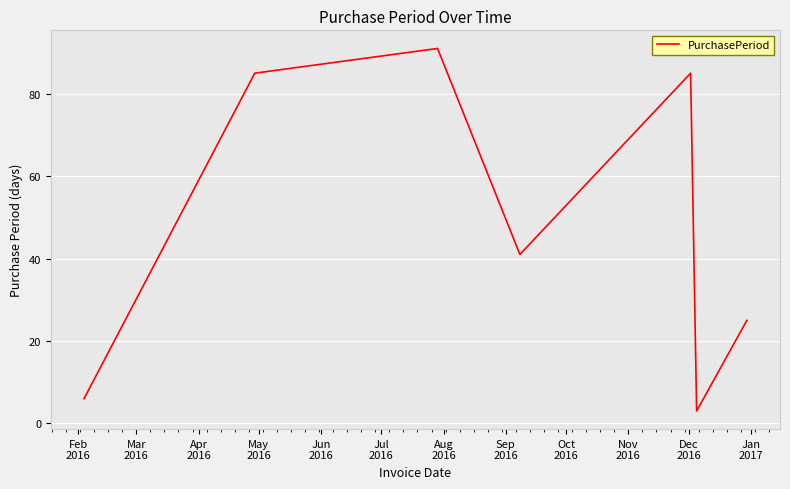

What is the smallest value displayed?

3